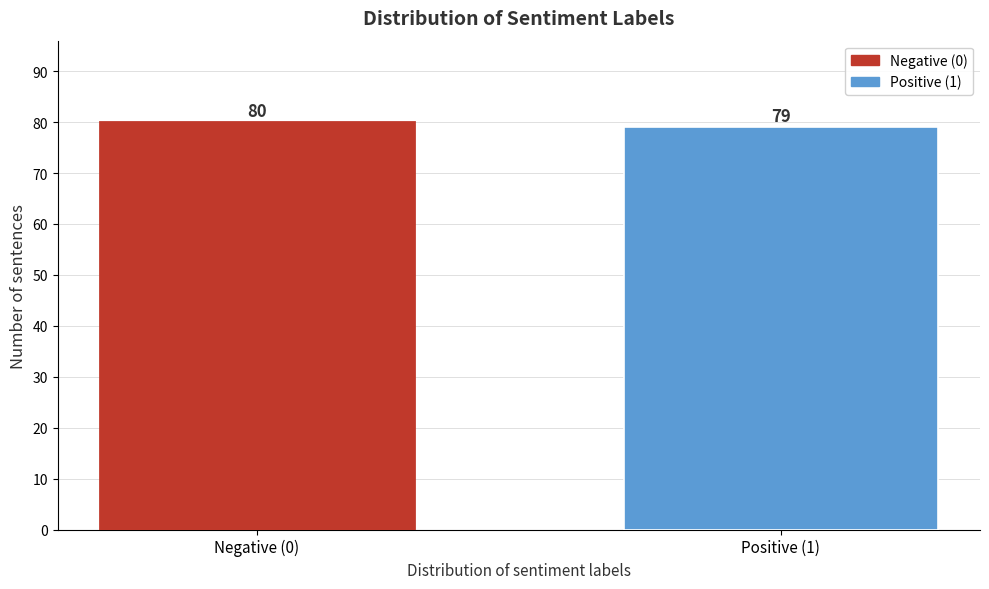

Reading right to left, what are all the values shown in this chart?

79	80